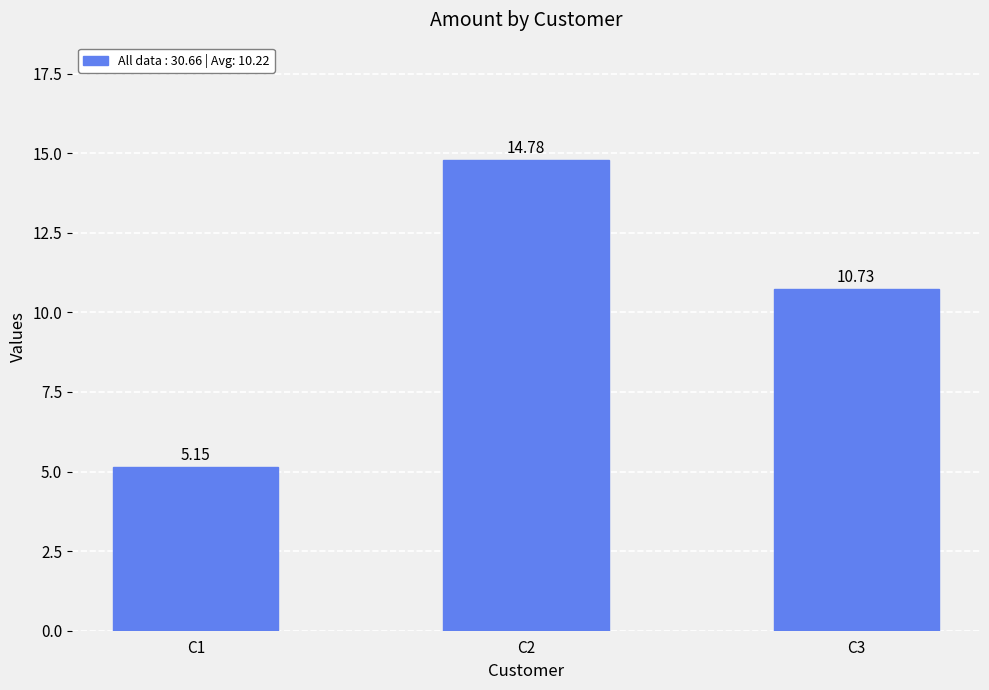

Approximately how many times larger is the value at C3 compared to C1?

2.1